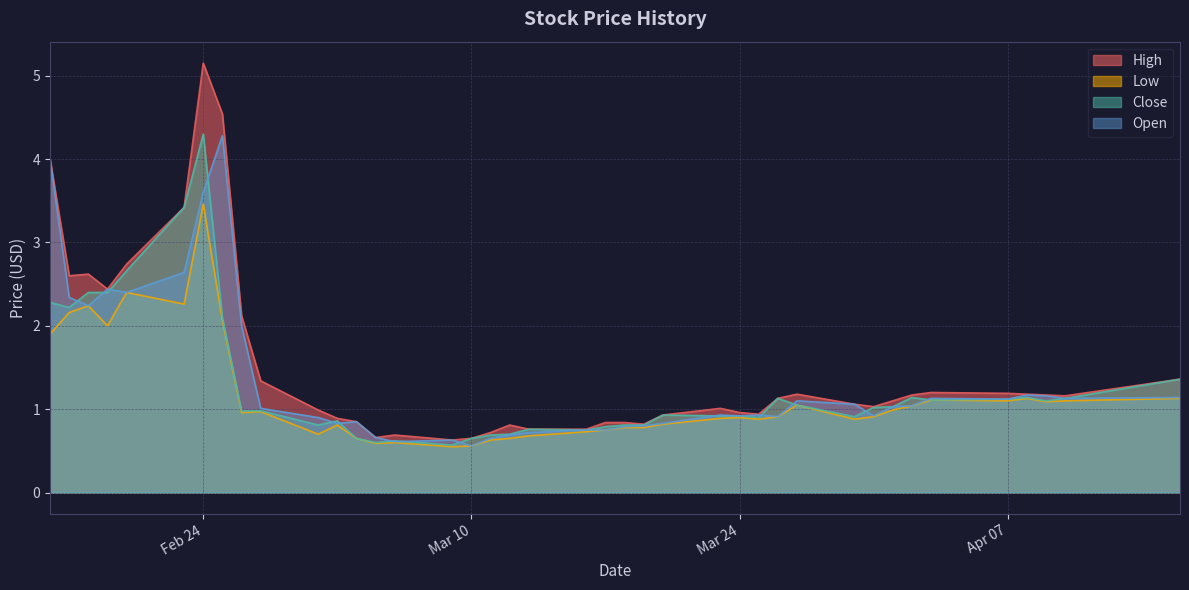

True or false: Close and High cross at least once.

False